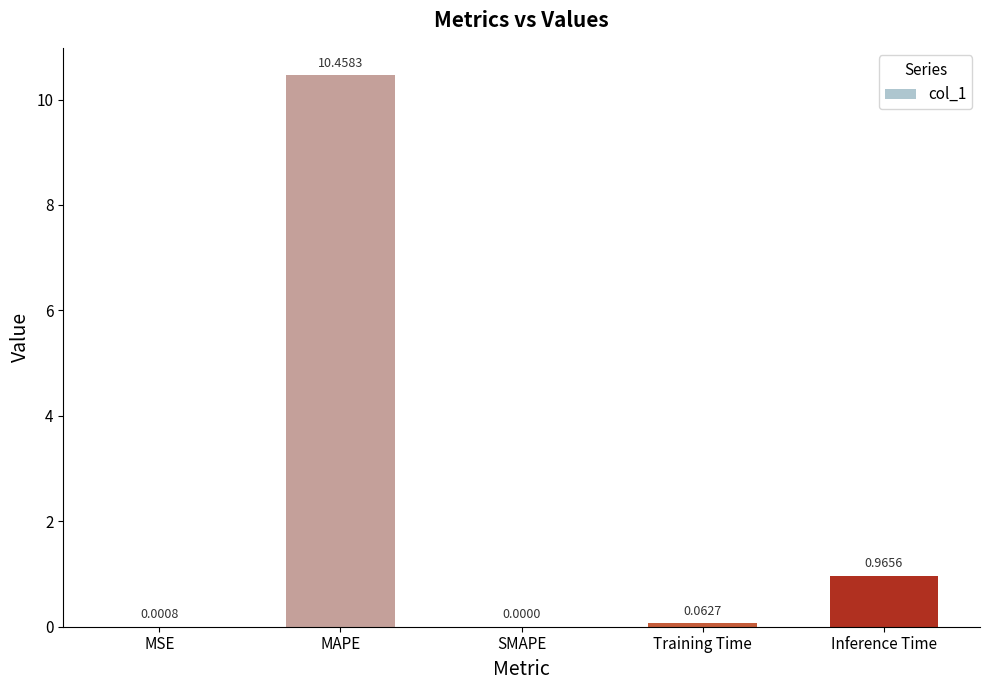

Between MSE and Training Time, which is larger?

Training Time